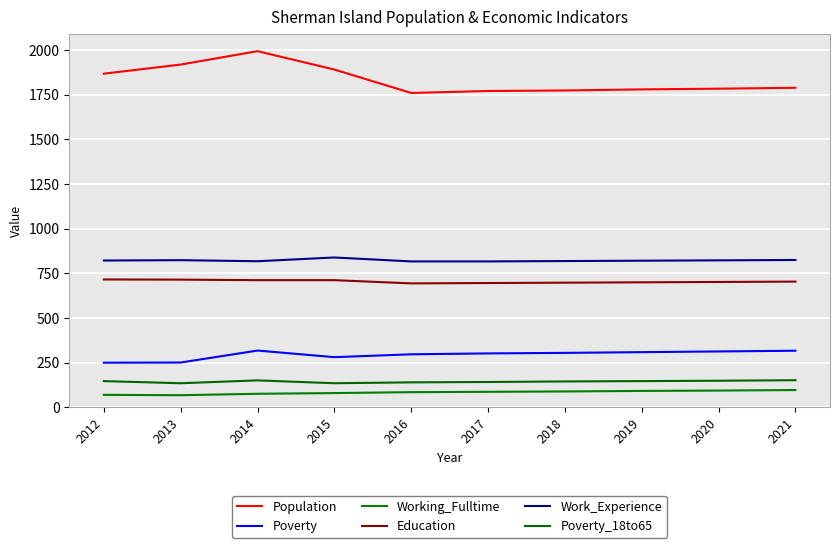

At which category is the sum across all series the highest?

2014